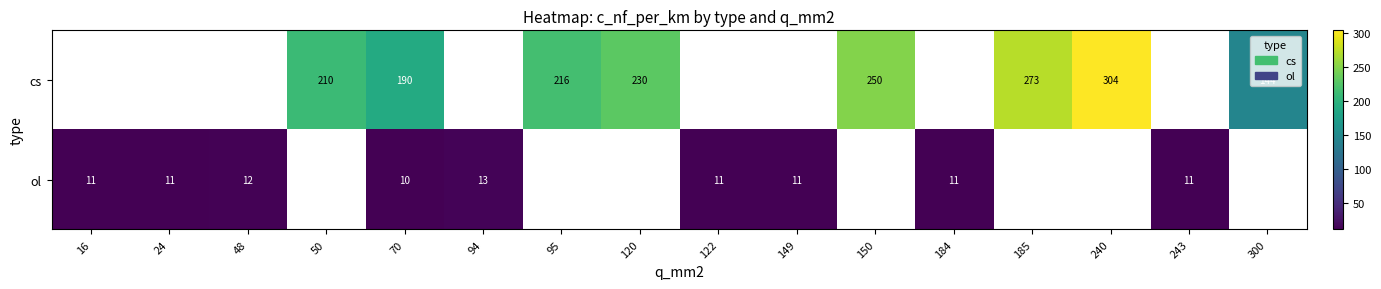

What is the sum of the ol values at 149 and 70?

21